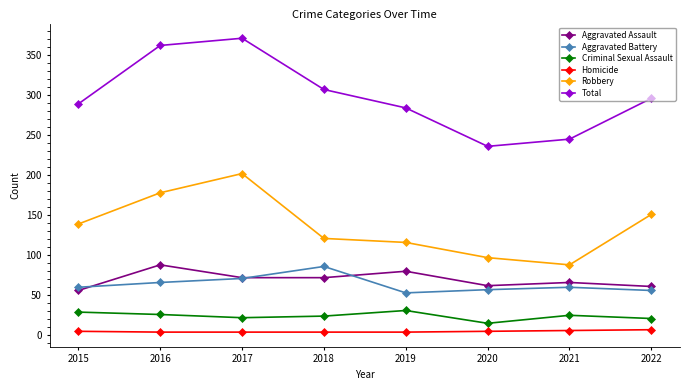

How many lines are shown in the chart?

6